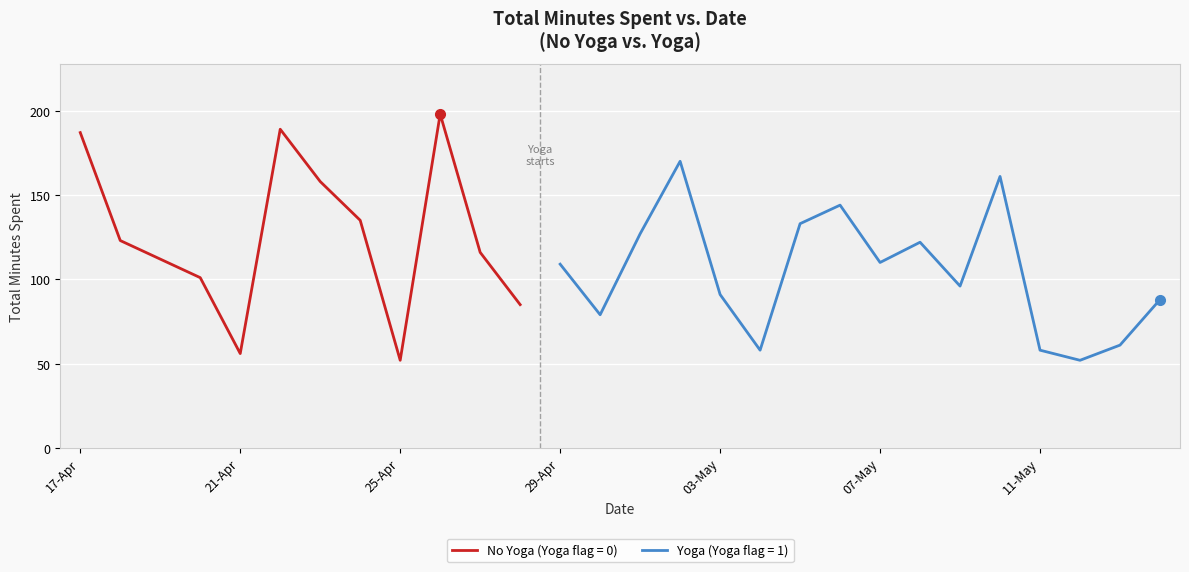

What is the minimum value for No Yoga (Yoga flag = 0)?

52